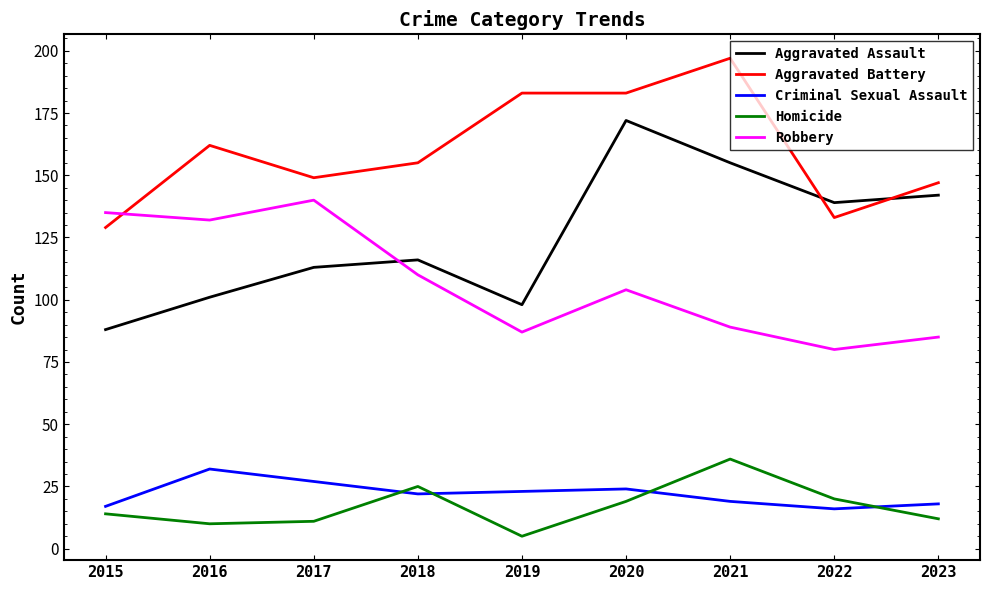

At how many categories does at least one series exceed 15?

9